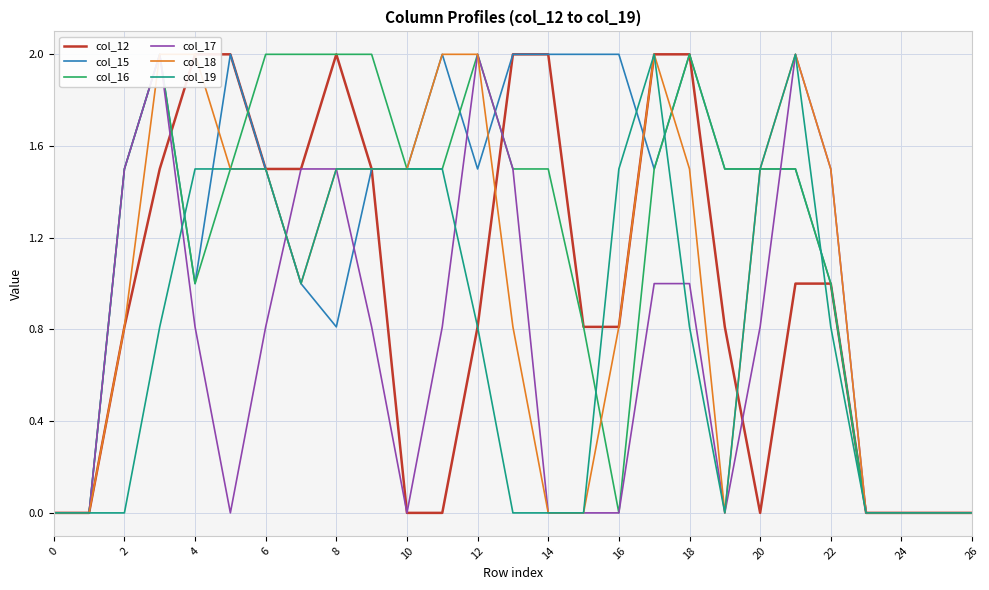

How many lines are shown in the chart?

6